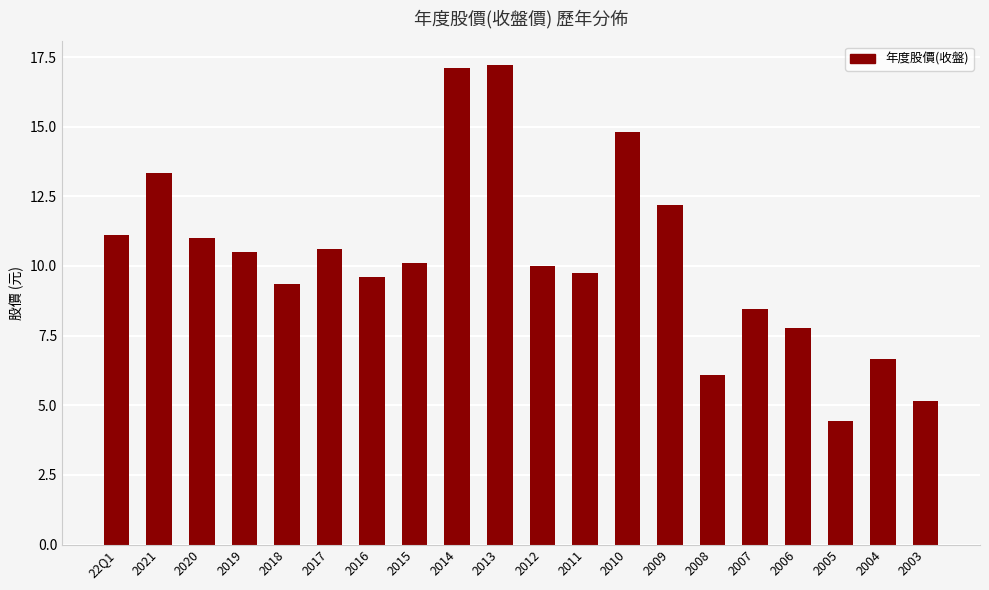

Which category has the lowest value across all series?

2005